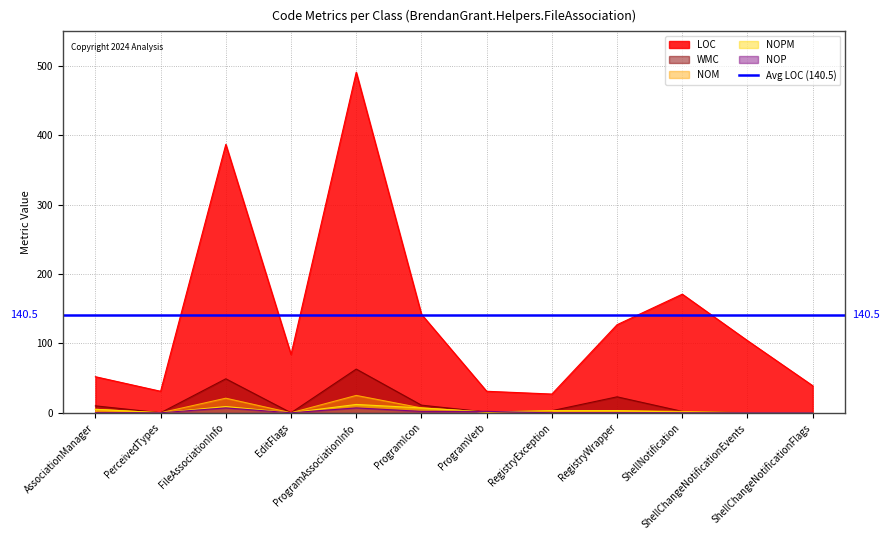

Count the number of categories in the chart.

12